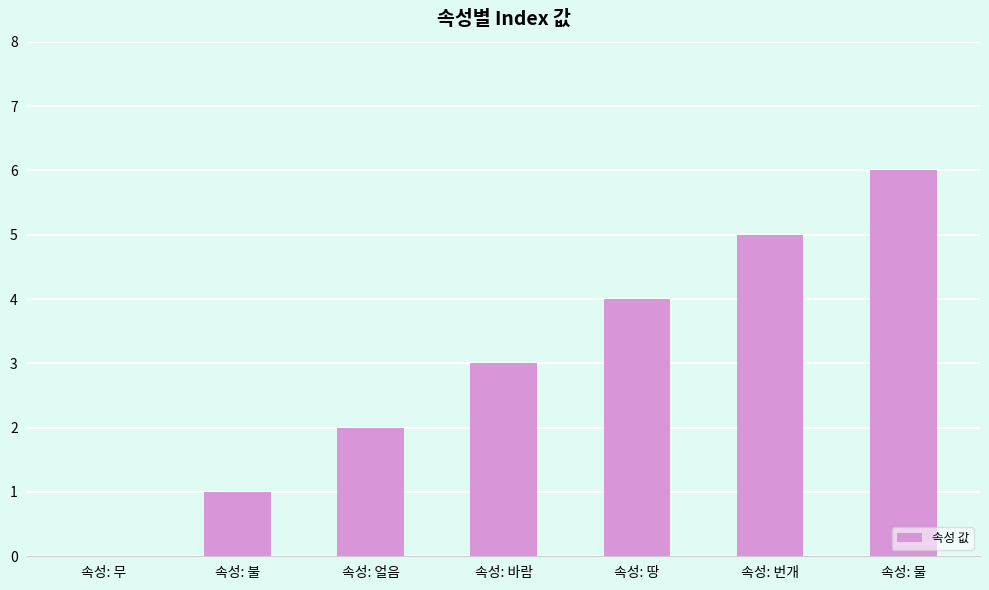

Is it true that the value at 속성: 땅 is 4?

True